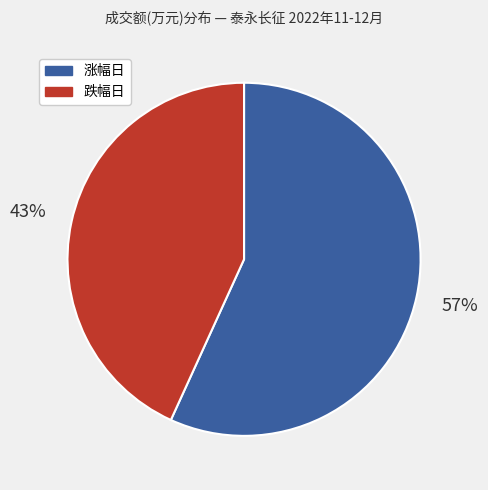

Combined, do 涨幅日 and 跌幅日 account for over 50%?

Yes